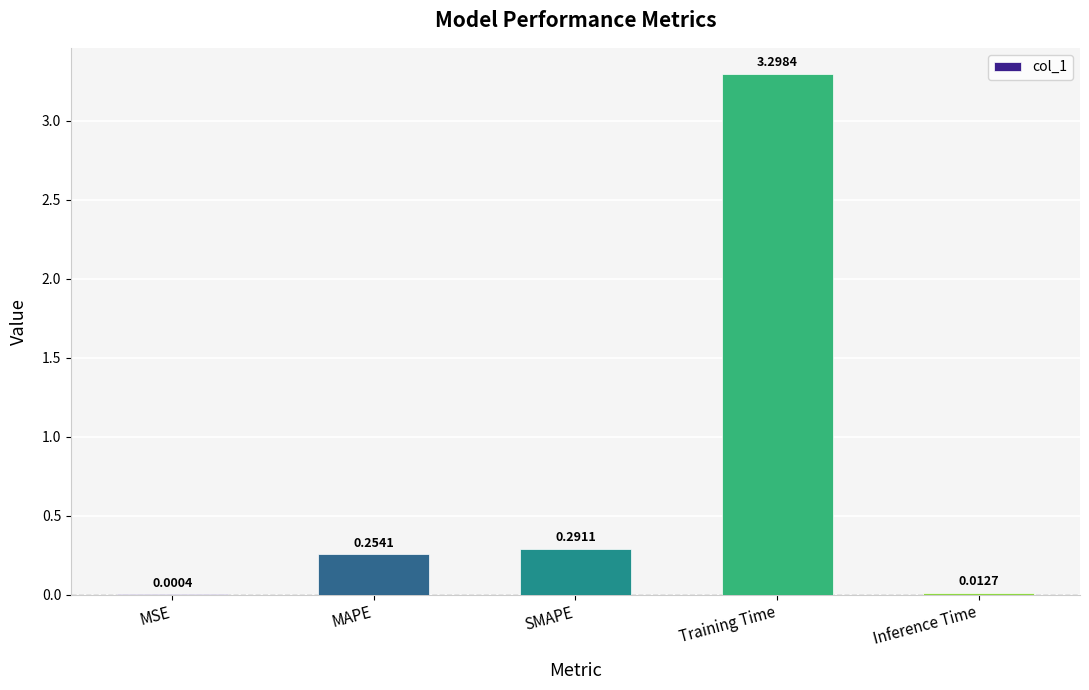

Are the bars horizontal?

No